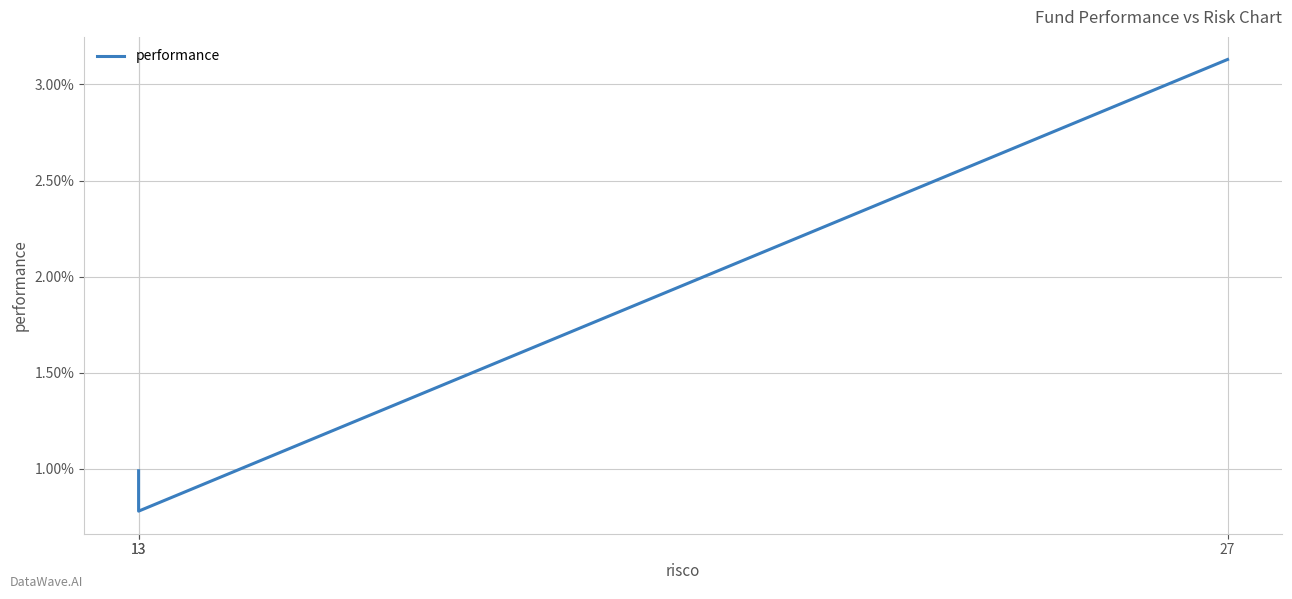

The chart shows a value of 3.1 at 27. True or false?

True